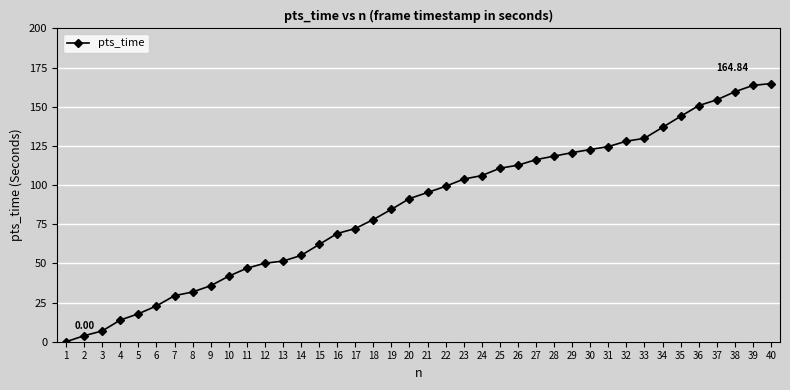

What is the value of the 7th point from the left?

29.4